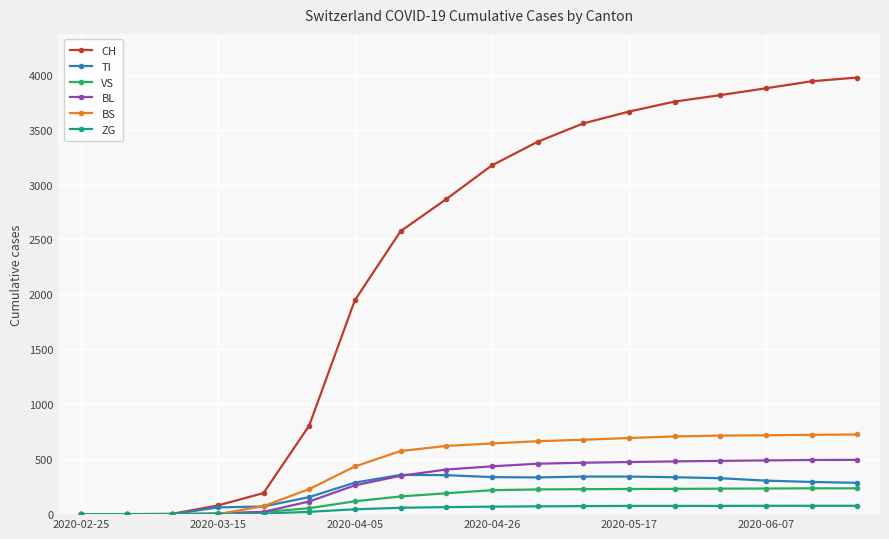

What is the maximum value for BL?

494